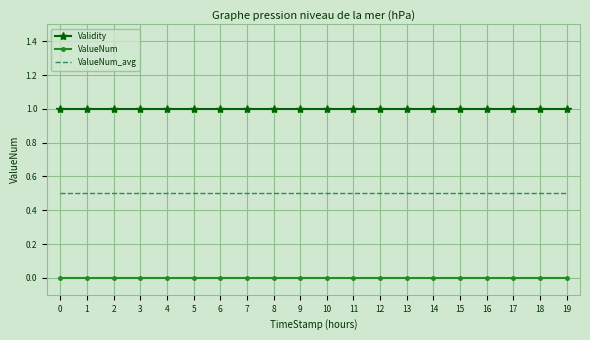

Rank the series by their average value, from lowest to highest.

ValueNum, ValueNum_avg, Validity